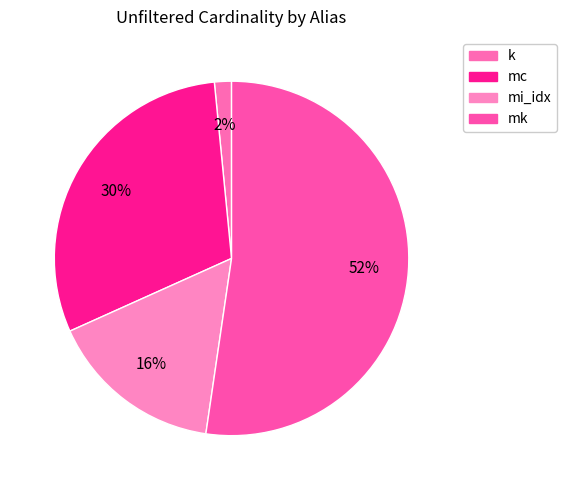

Is mi_idx the majority of the pie?

No